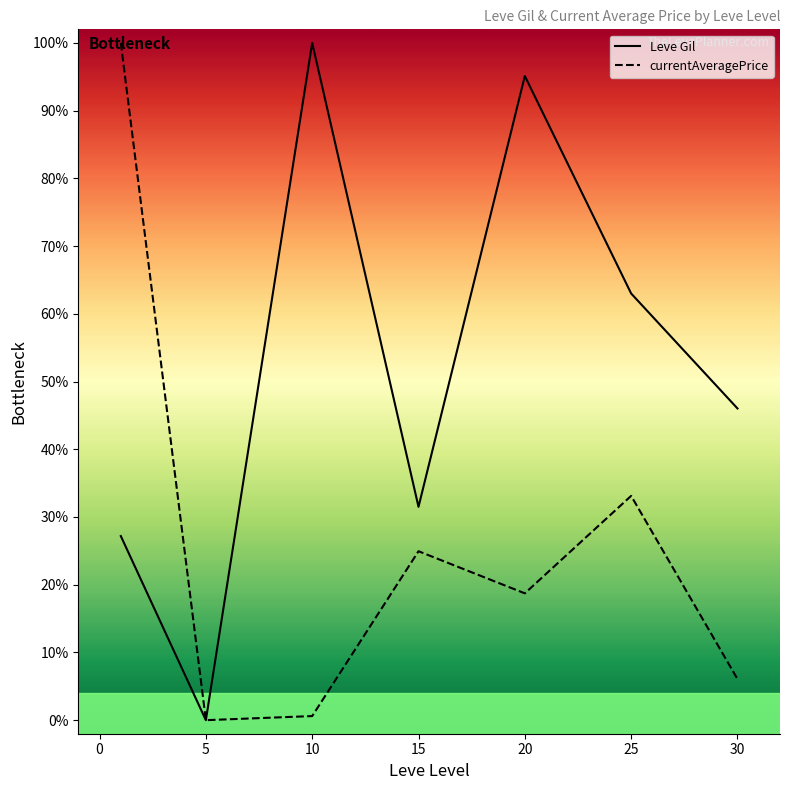

What is the highest value of the currentAveragePrice series?

100.0